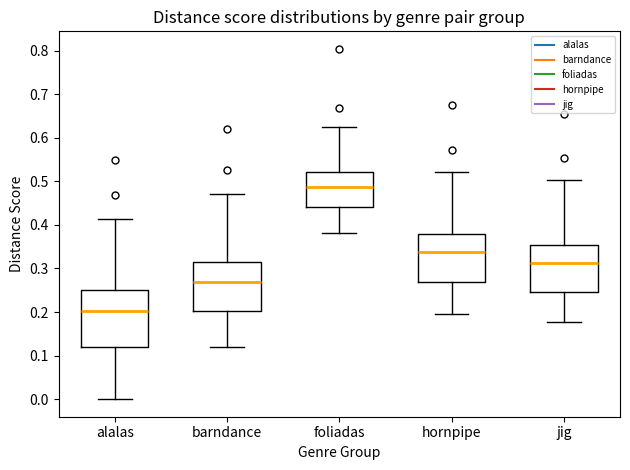

Reading left to right, transcribe this box plot: for each box, give where its median line is, the range the box spans, and where its two whiskers end, as read against the y-axis. The values are not printed on the chart, so give them approximately, as read against the axis.

alalas: median 0.20, box 0.12 to 0.25, whiskers 0.00 to 0.41
barndance: median 0.27, box 0.20 to 0.32, whiskers 0.12 to 0.47
foliadas: median 0.49, box 0.44 to 0.52, whiskers 0.38 to 0.63
hornpipe: median 0.34, box 0.27 to 0.38, whiskers 0.20 to 0.52
jig: median 0.31, box 0.25 to 0.35, whiskers 0.18 to 0.50